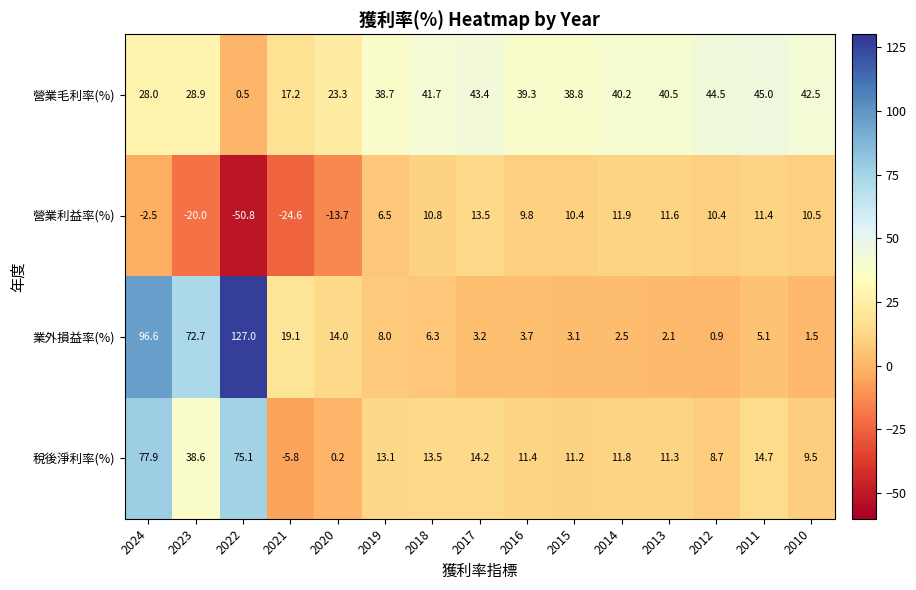

The value of 營業毛利率(%) at 2012 is 25.4. True or false?

False